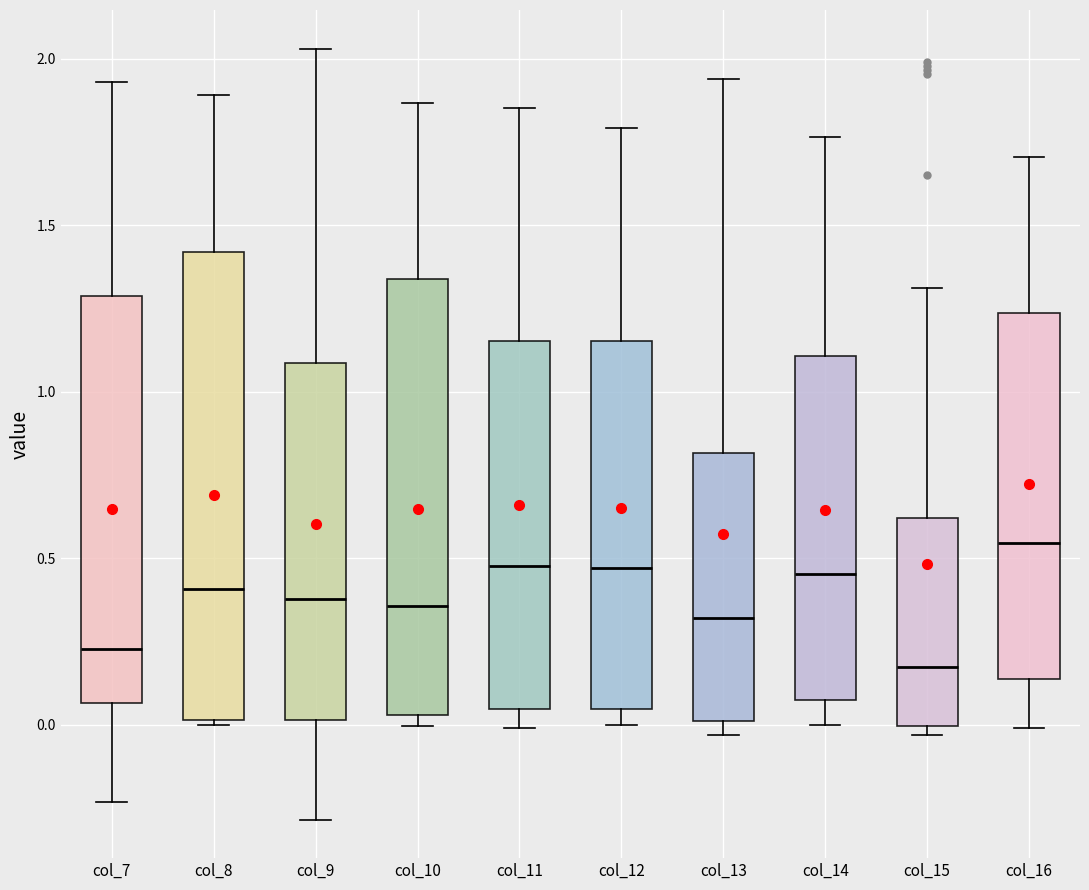

Comparing the boxes themselves (not the whiskers), which one is the tallest?

col_8